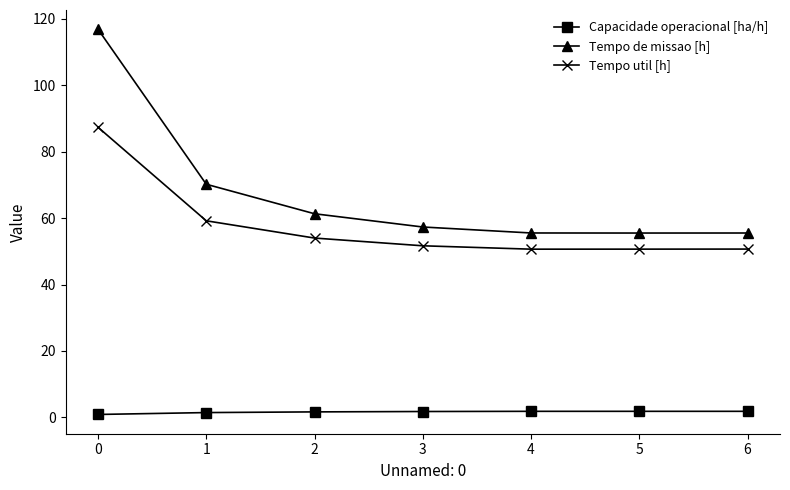

What is the sum of all Tempo util [h] values?

404.2